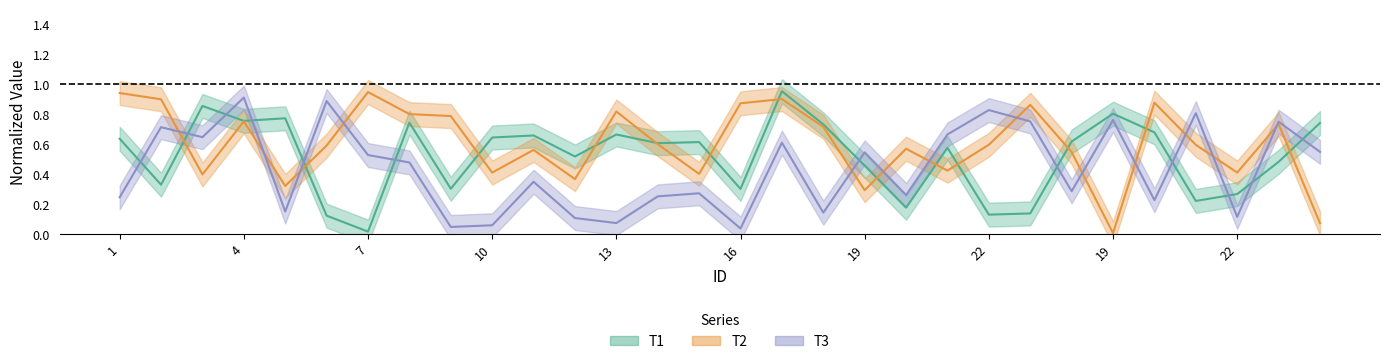

What is the greatest value displayed?

1.0